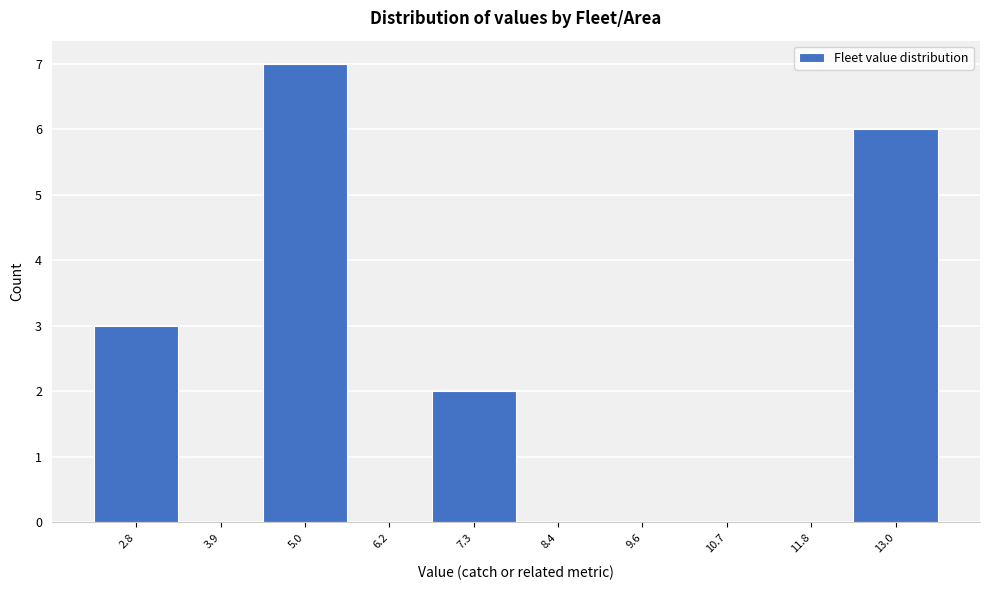

Reading left to right, transcribe all the data shown in this chart.

2.8=3	3.9=0	5.0=7	6.2=0	7.3=2	8.4=0	9.6=0	10.7=0	11.8=0	13.0=6